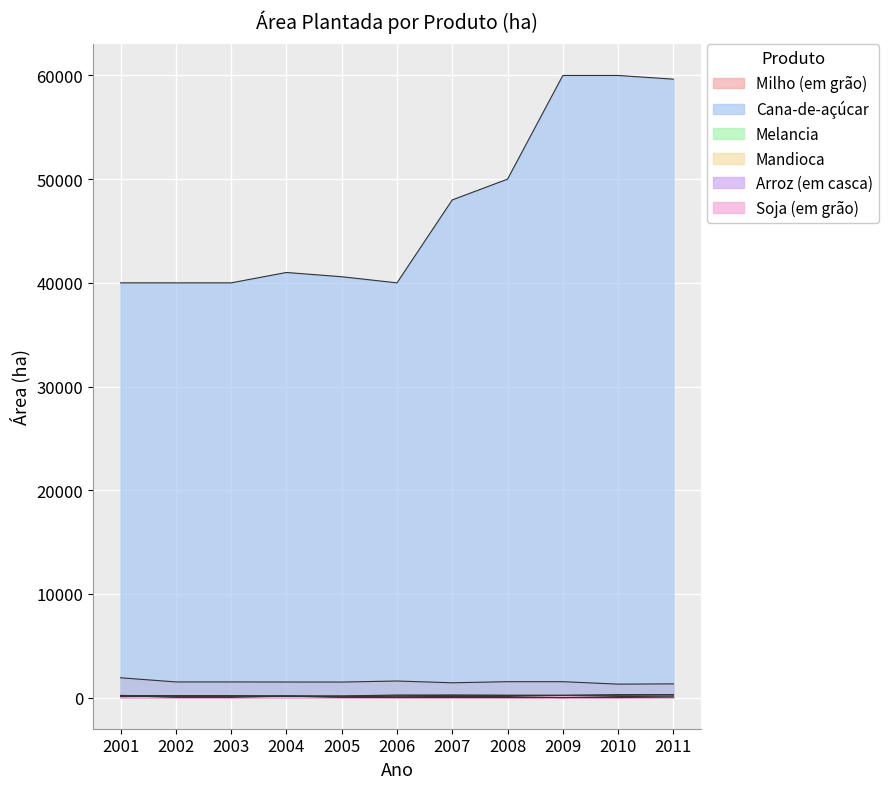

At which label is Arroz (em casca) closest to 103?

2004